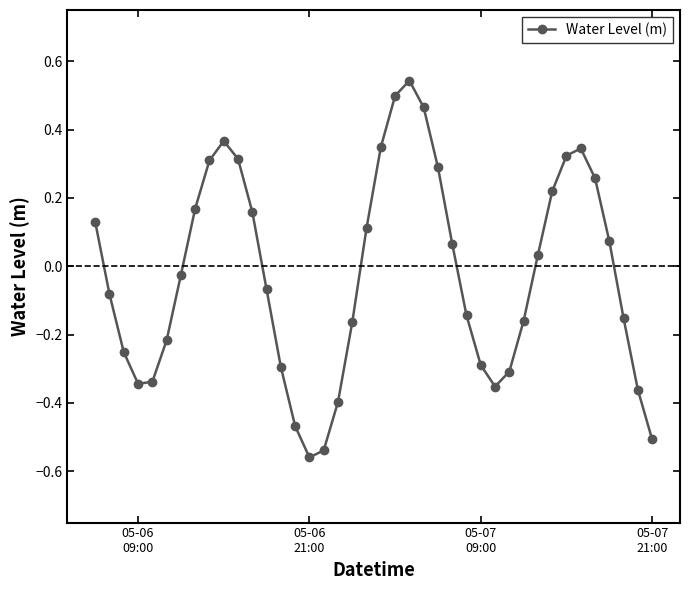

What is the difference between the maximum and minimum values?

1.1